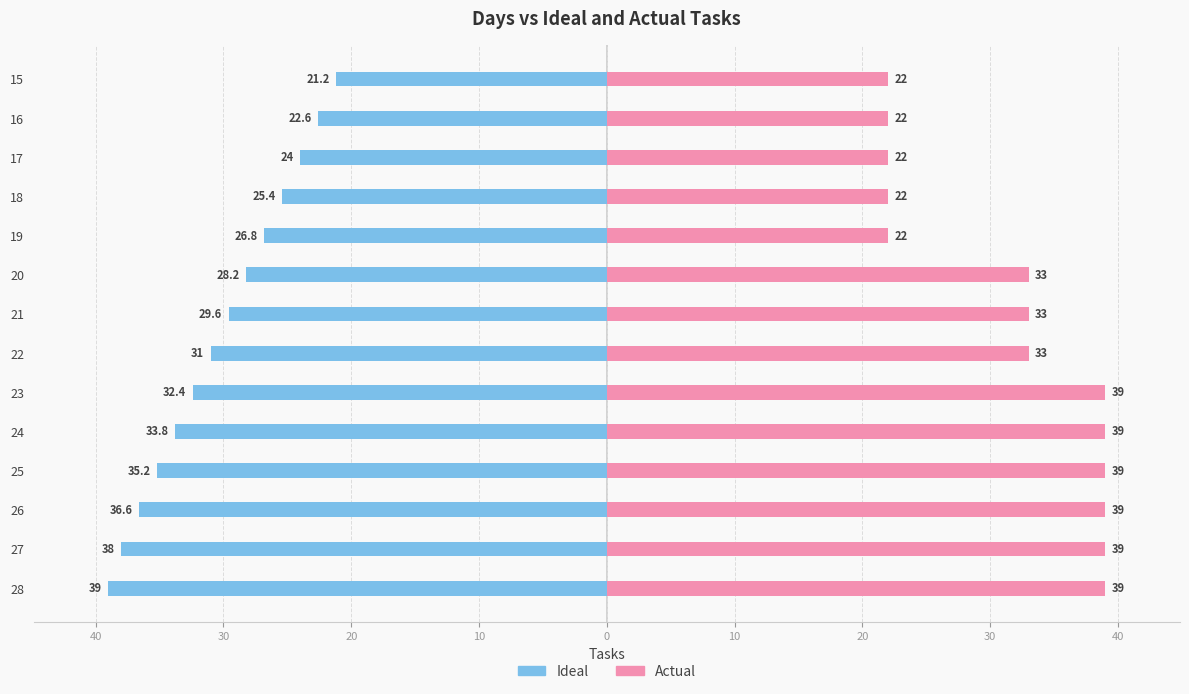

How many values in the Actual series exceed 33?

6